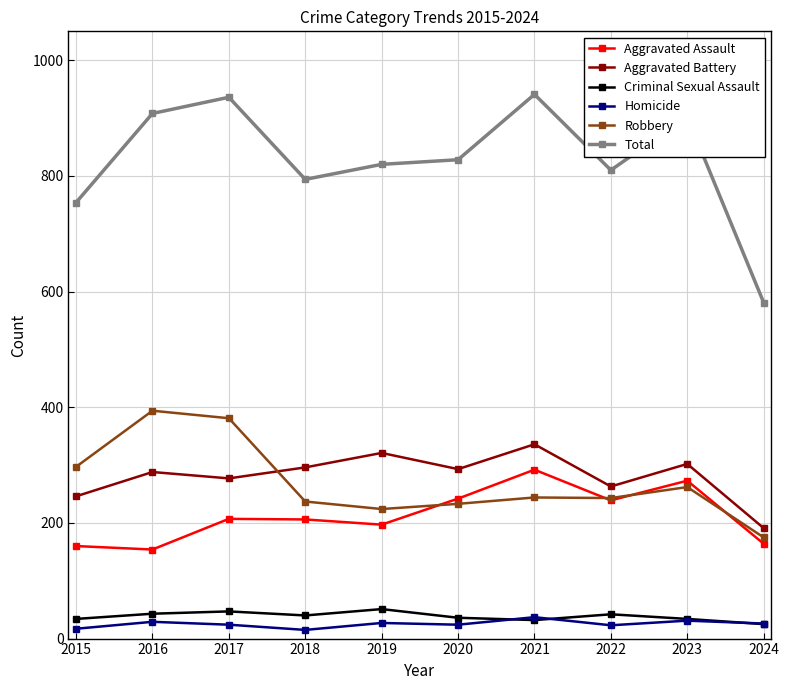

How many values in the Aggravated Battery series are below 293?

5